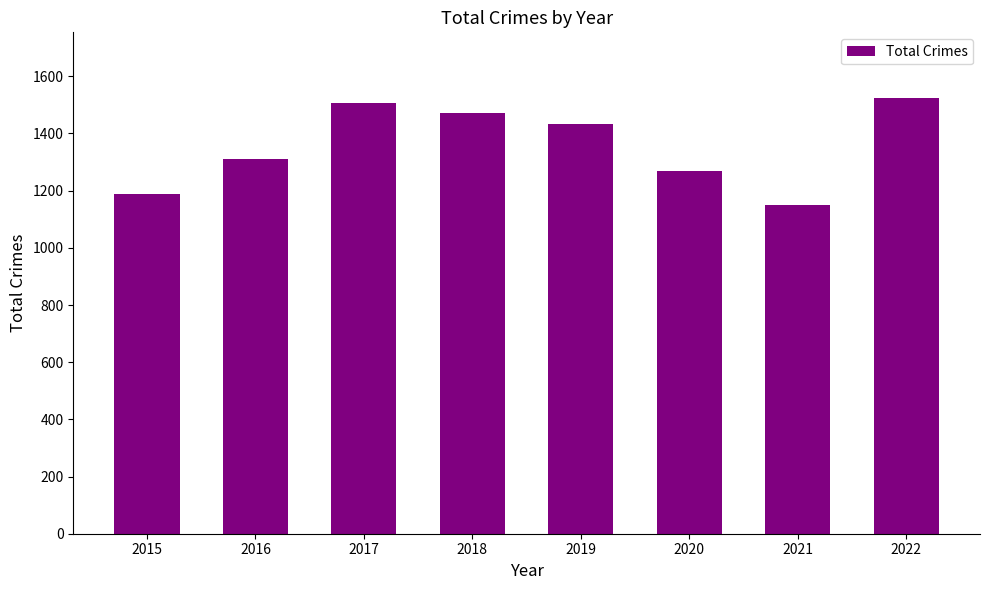

Reading left to right, what are all the values shown in this chart?

2015=1190	2016=1309	2017=1506	2018=1472	2019=1433	2020=1268	2021=1149	2022=1525